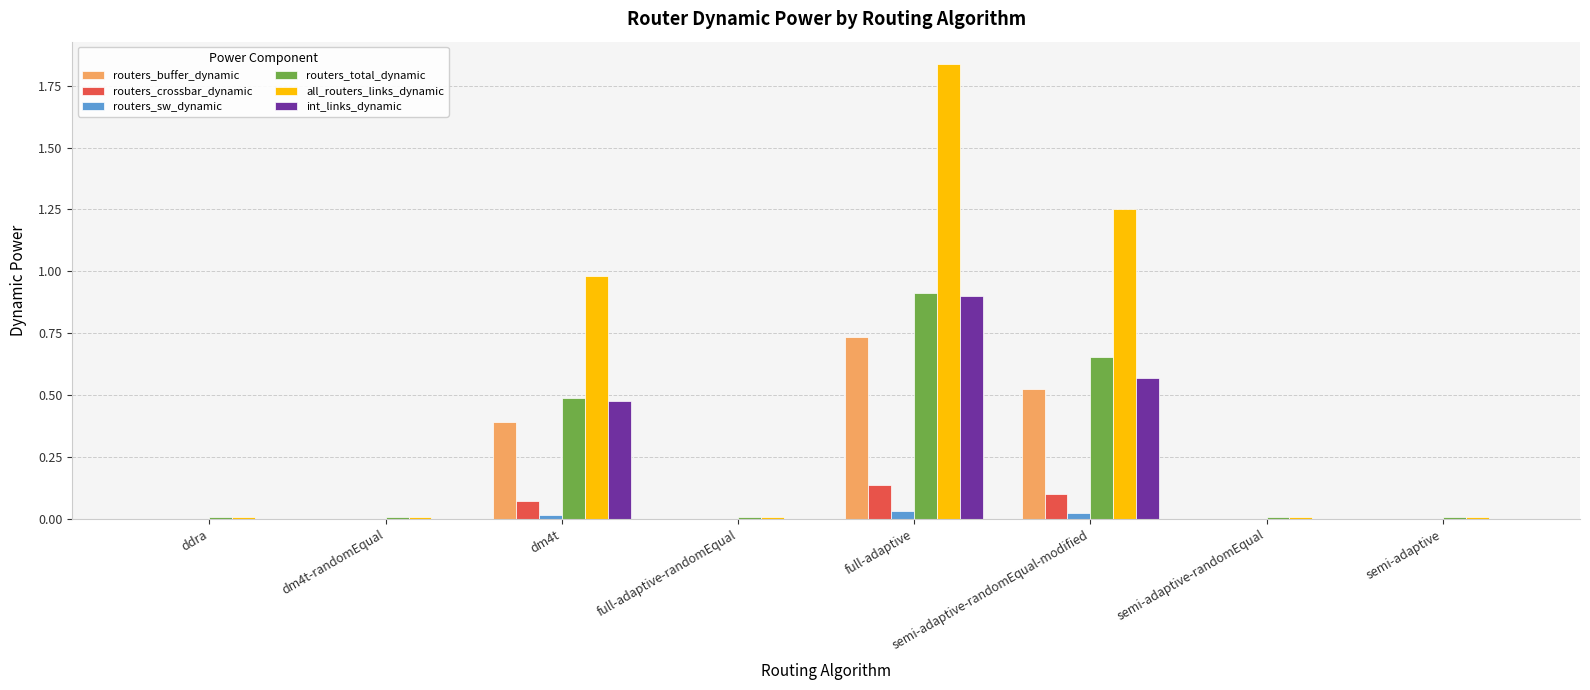

The all_routers_links_dynamic series shows 3.1 at full-adaptive. True or false?

False